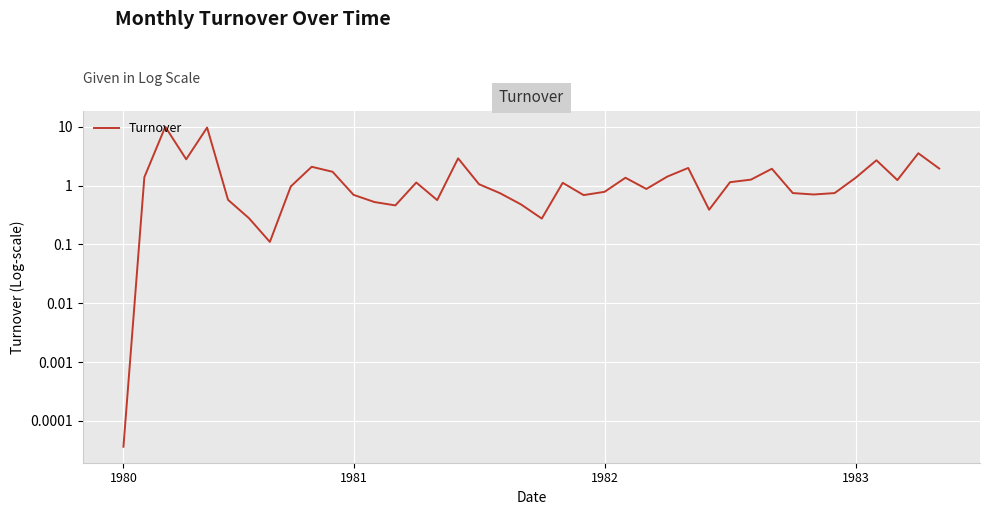

What is the sum of the values at 1983 and 37?

4.0